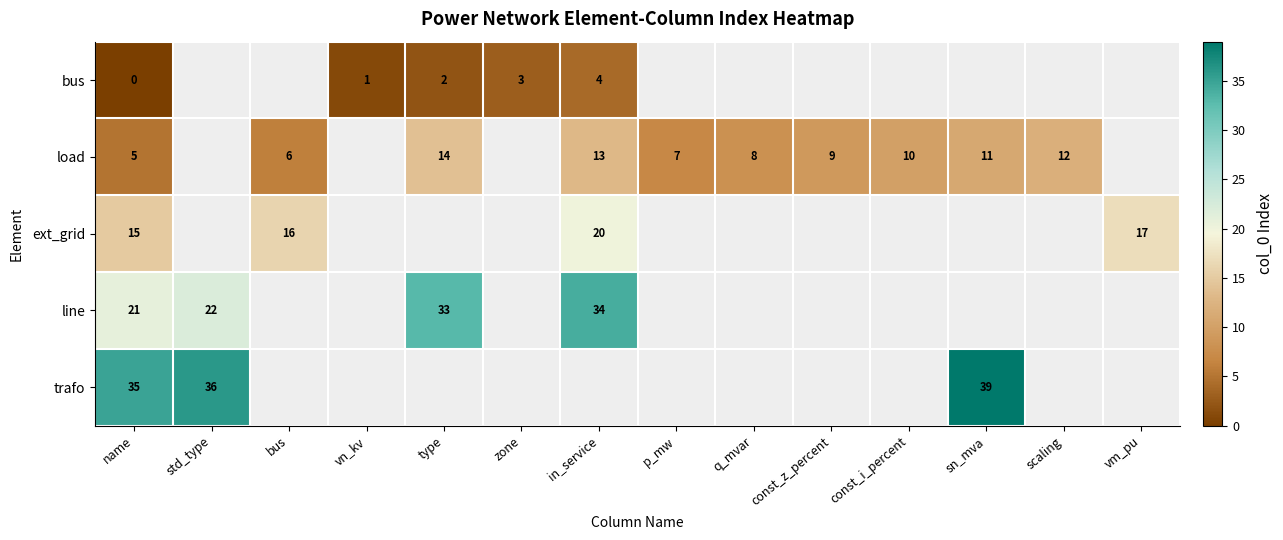

The value of ext_grid at in_service is 5. True or false?

False